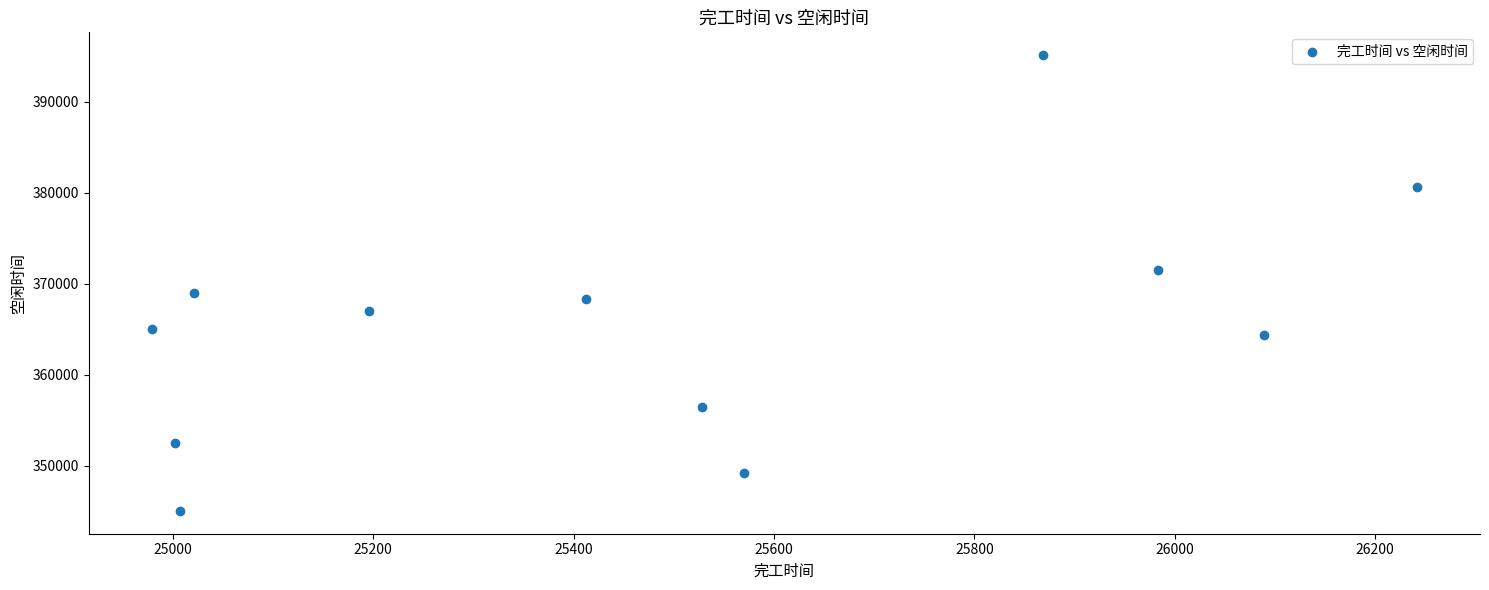

What is the average Y value?

365325.2